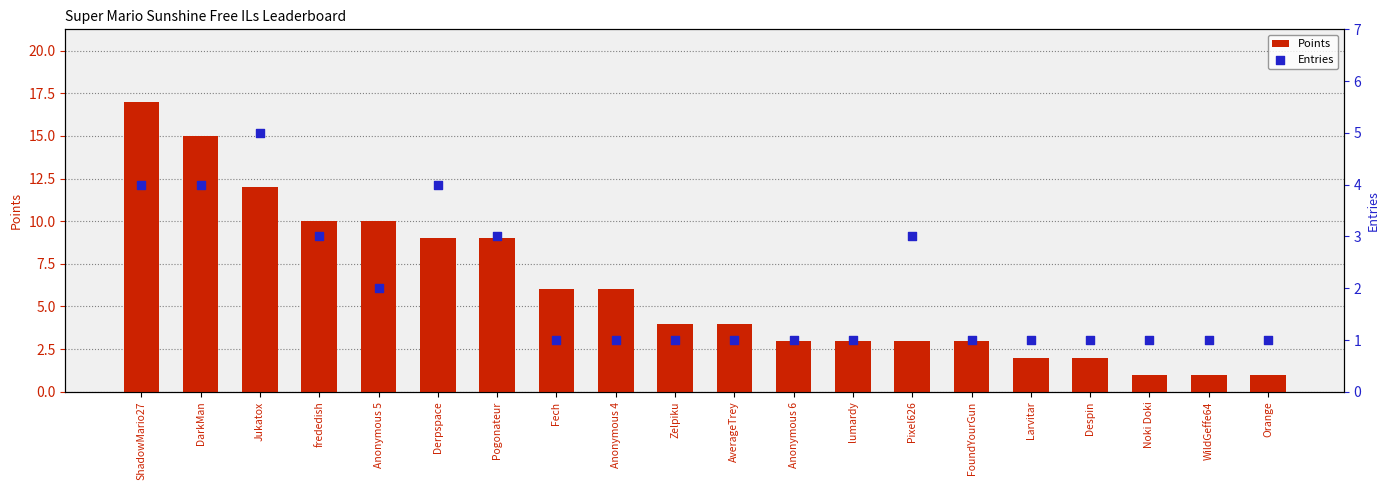

What are all the series names shown in the legend?

Points, Entries